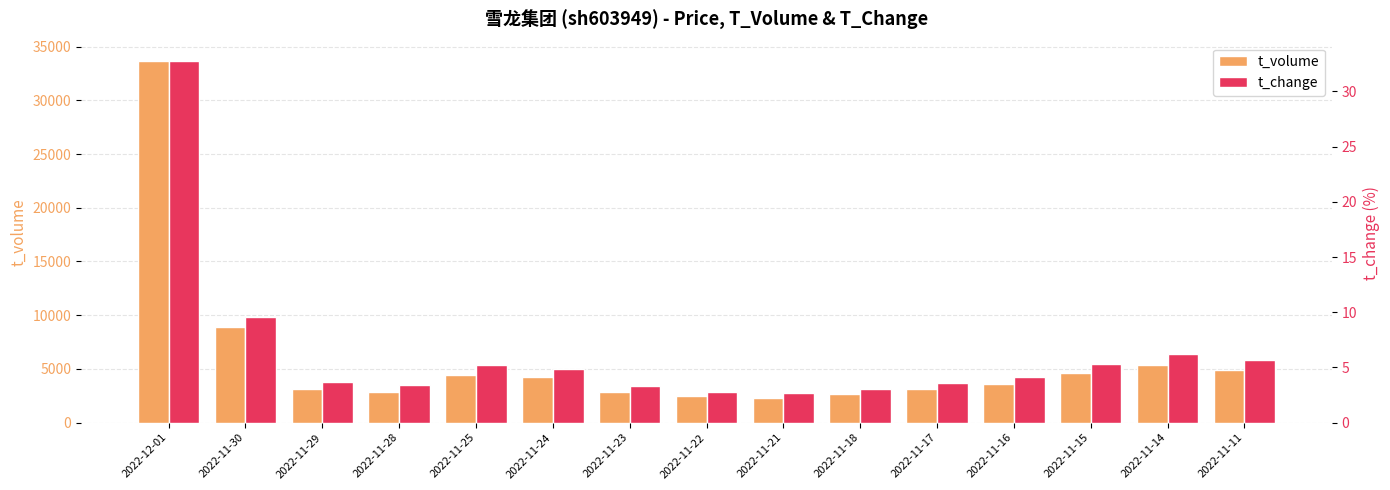

Where does the t_volume series first go above 3621?

2022-12-01